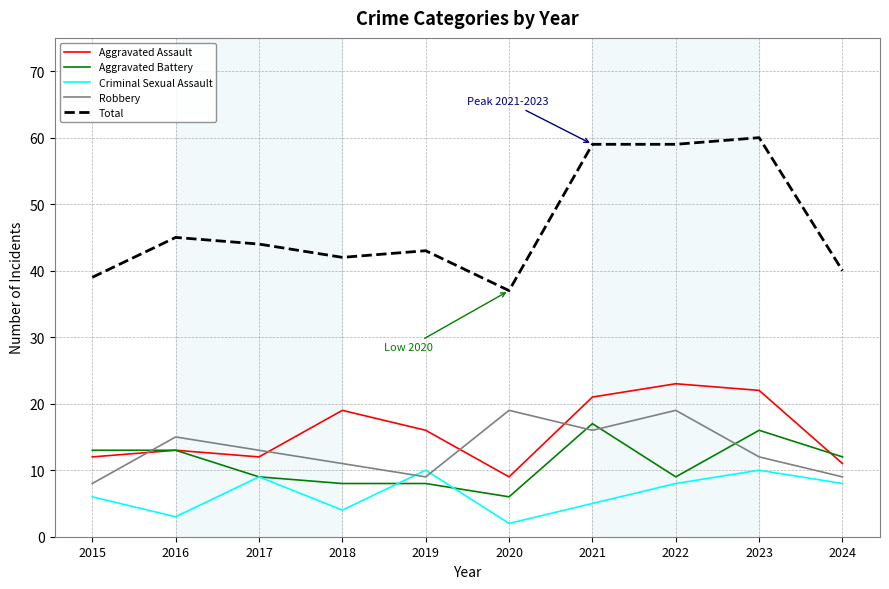

Does the chart display data point markers on the line(s)?

No